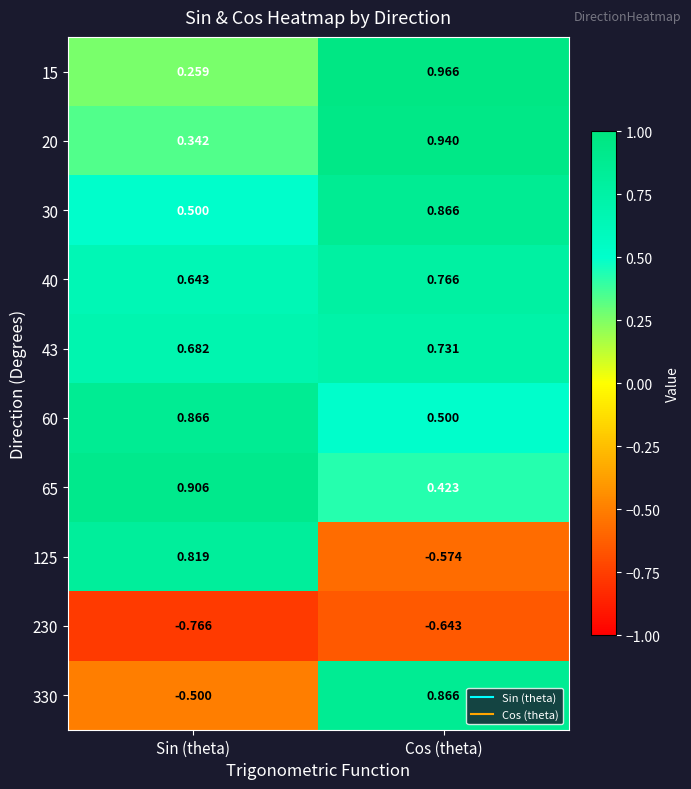

List the labels in order of 20 value, largest first.

Cos (theta), Sin (theta)